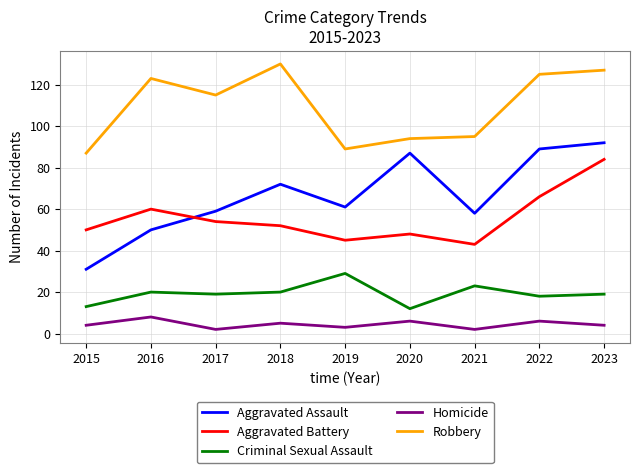

What is the spread (max minus min) of values at 2018?

125